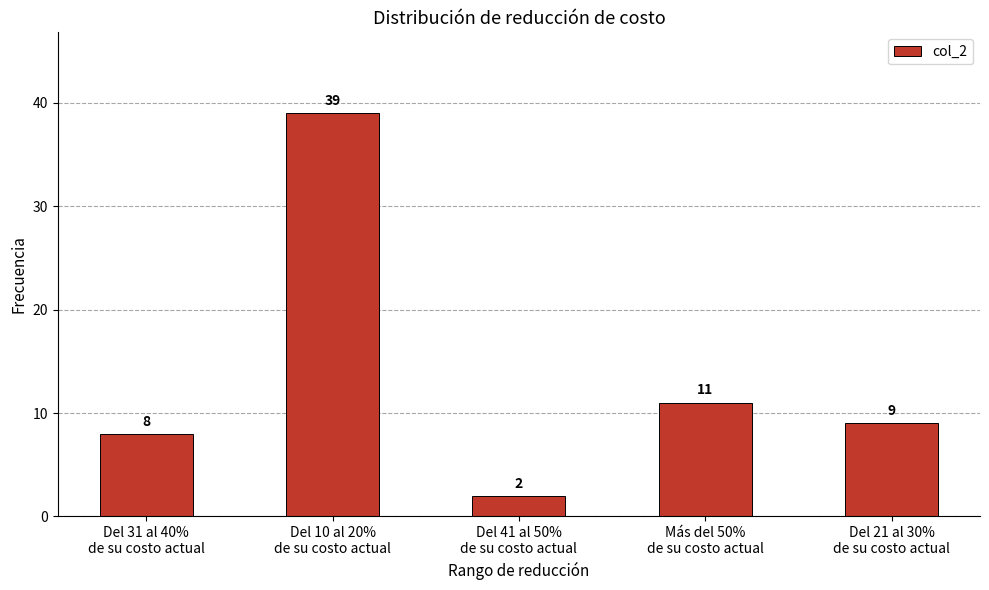

The value at Del 21 al 30%
de su costo actual is 9. True or false?

True